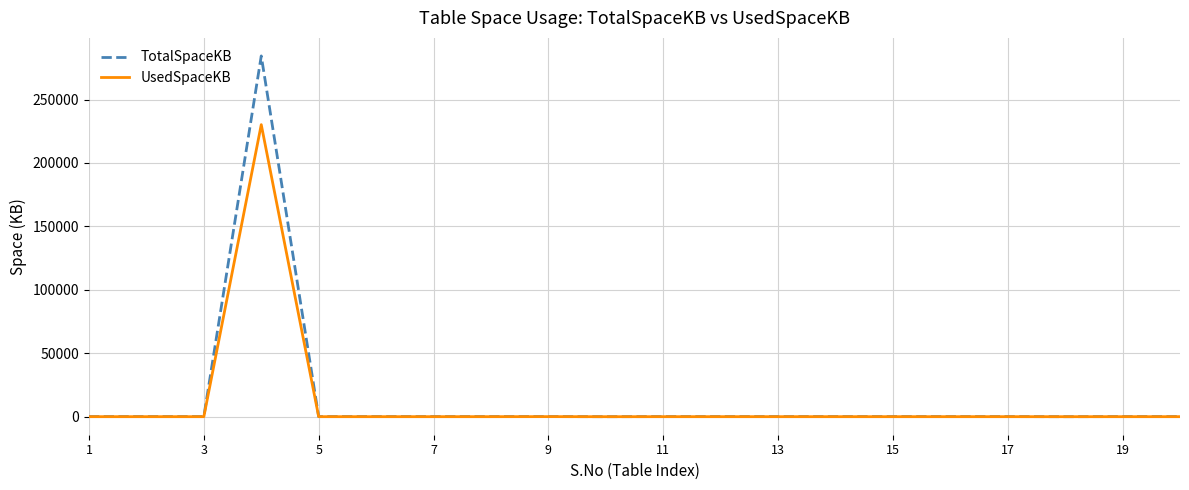

What is the maximum value for UsedSpaceKB?

230216